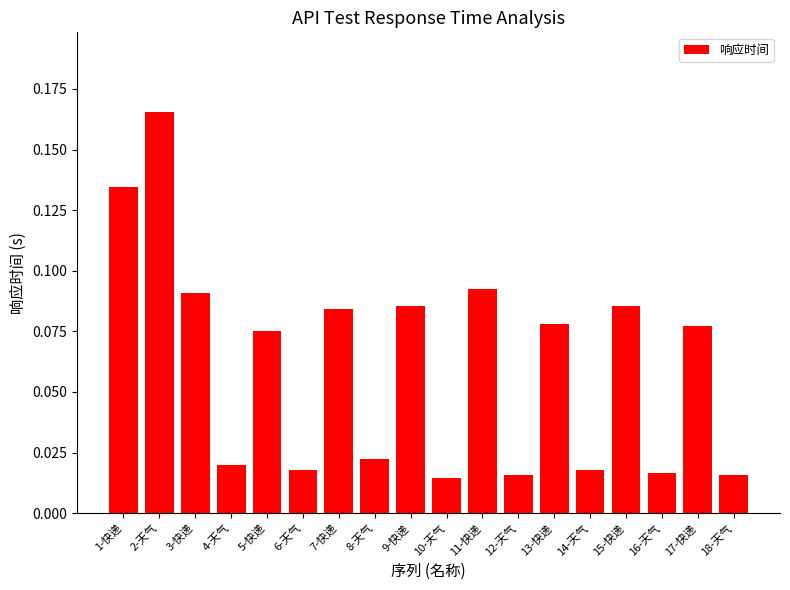

What is the sum of all values?

1.1